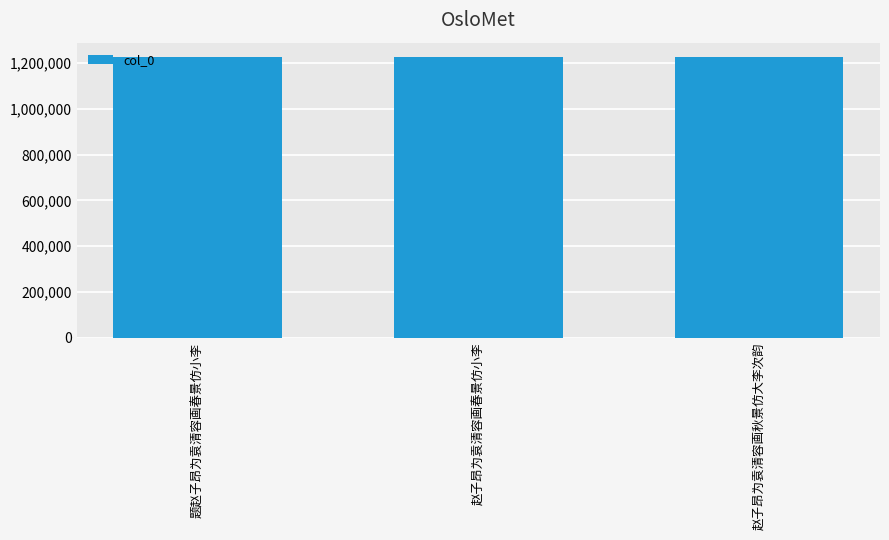

Are the bars grouped side by side (vs. stacked)?

No